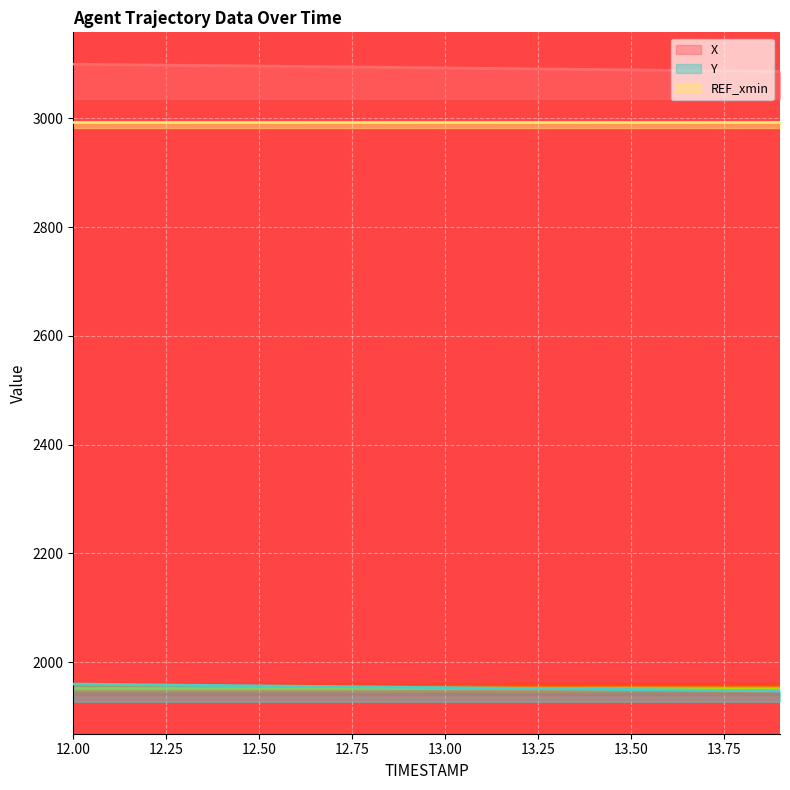

What is the maximum value for Y?

1959.5